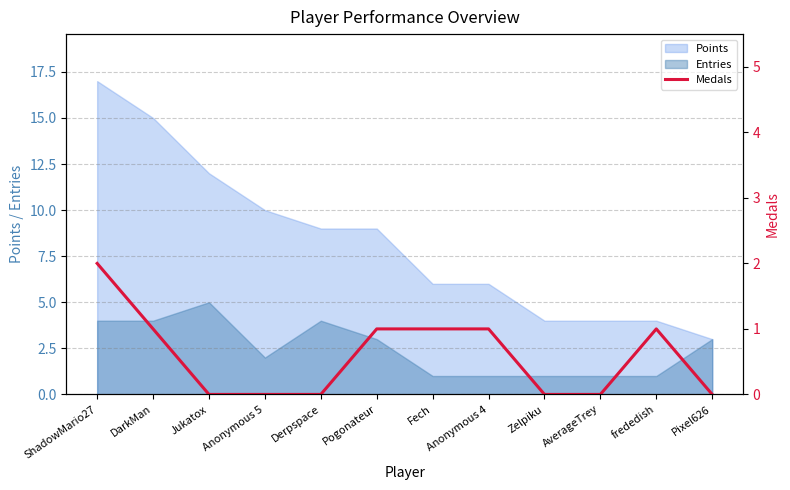

What is the difference between the maximum and minimum values?

2